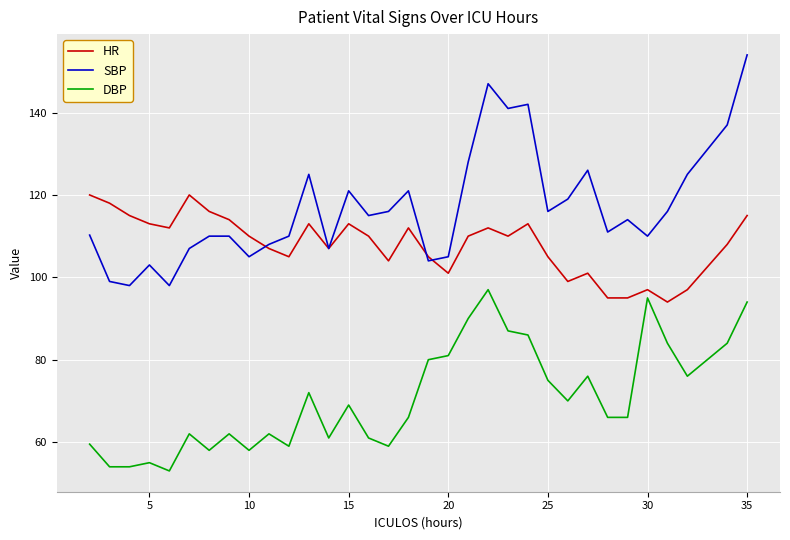

True or false: HR and DBP cross at least once.

False